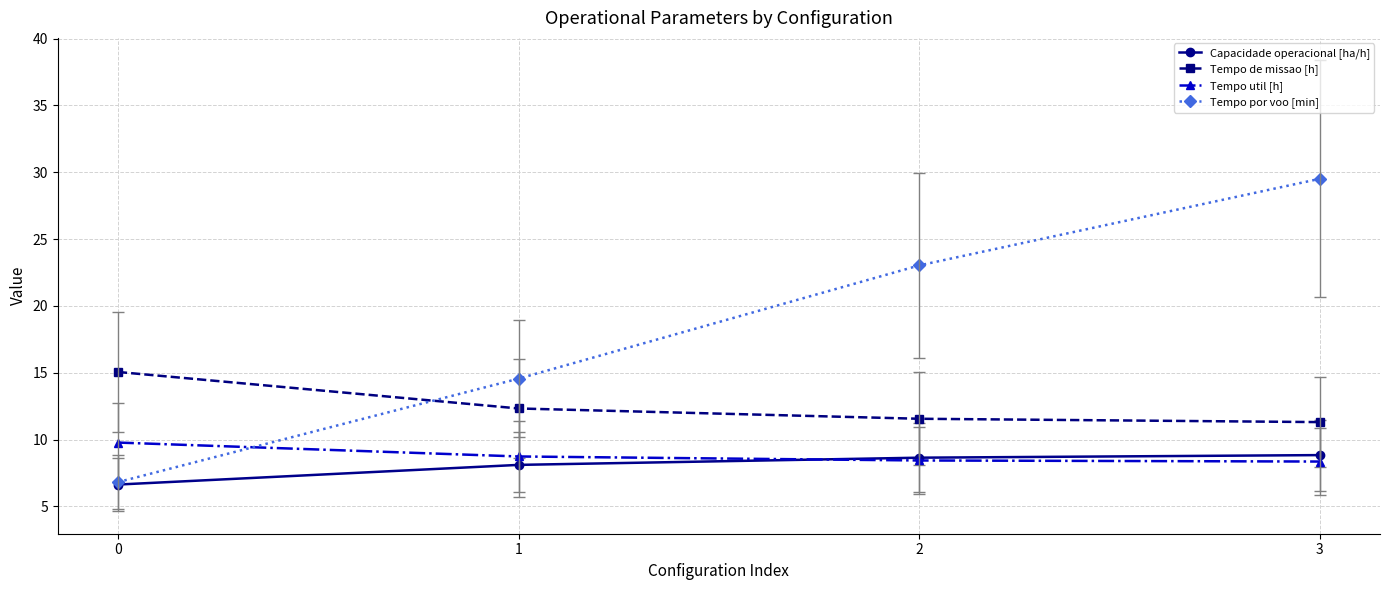

At how many categories does at least one series exceed 9?

4